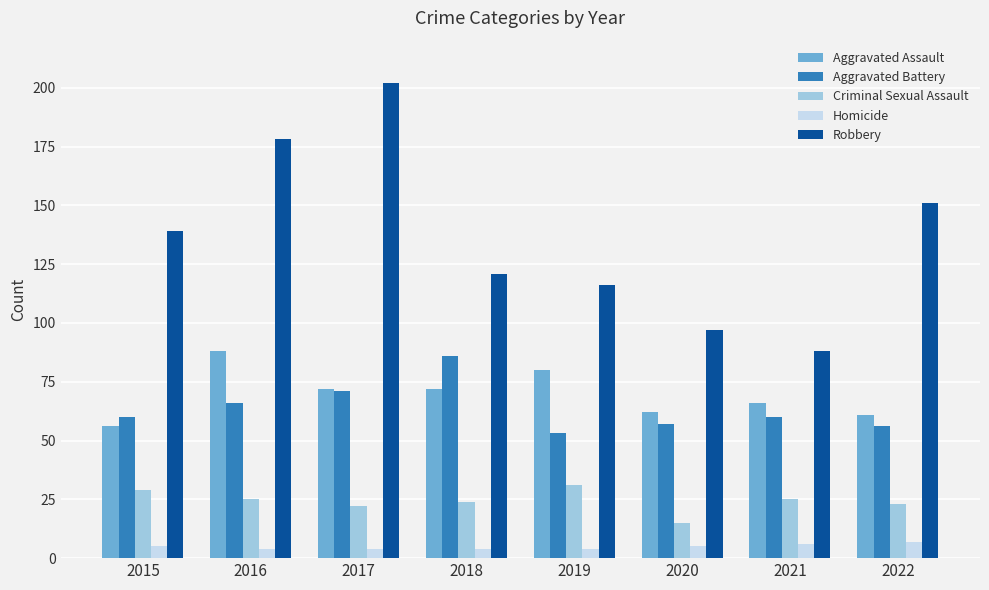

Count the number of categories in the chart.

8